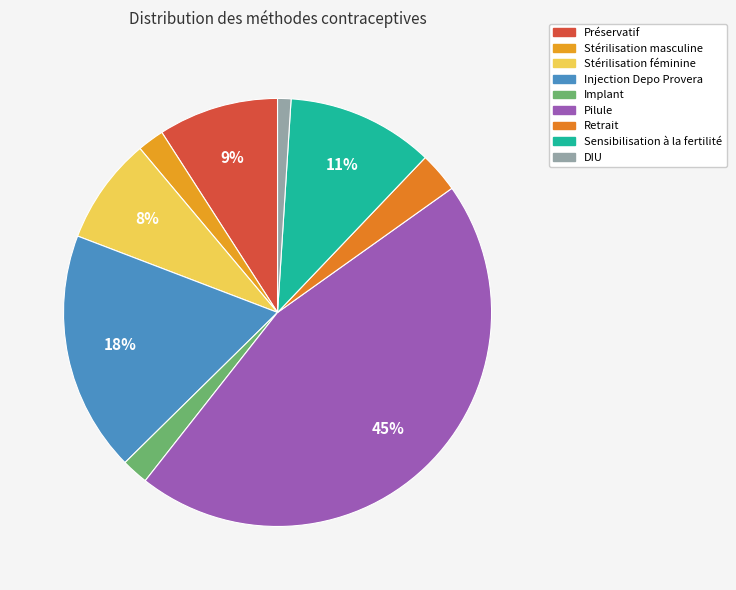

What percentage is the DIU slice, to the nearest percent?

1%